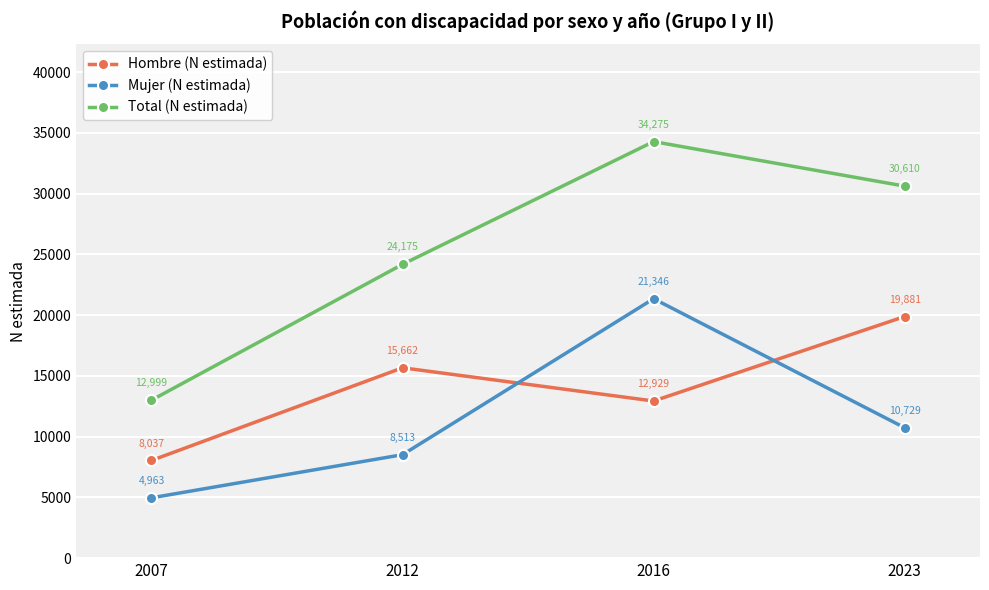

What is the sum of all Total (N estimada) values?

102059